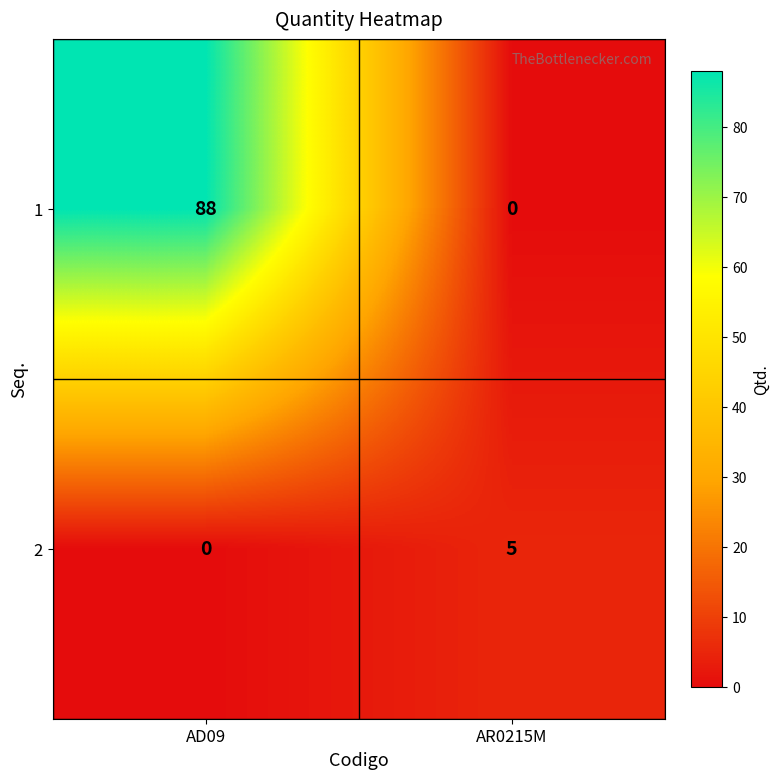

Which series has the largest total across all categories?

1